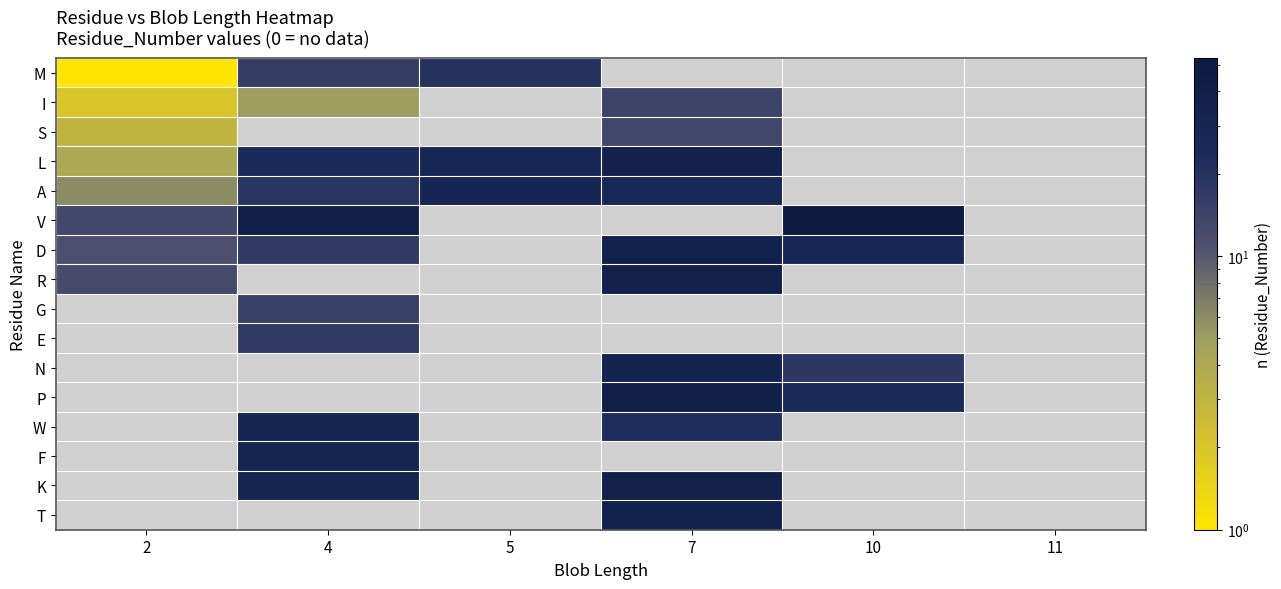

Which series has the largest total across all categories?

V